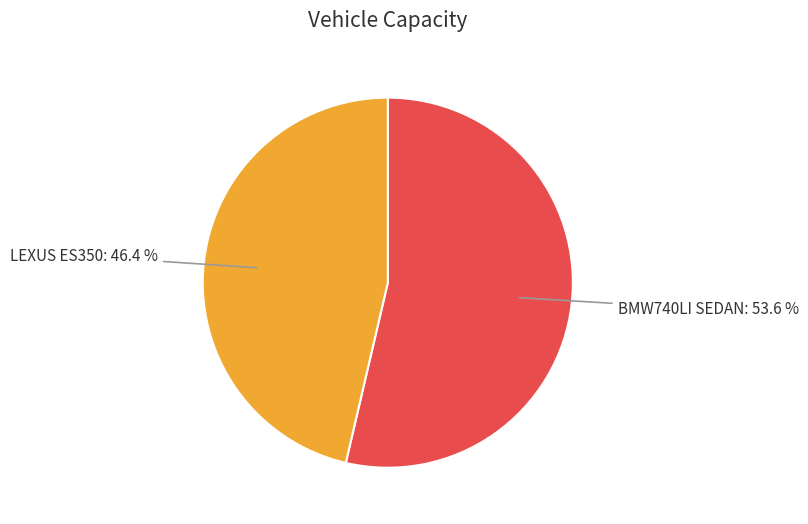

What is the ratio of the value at BMW740LI SEDAN to the value at LEXUS ES350?

1.2